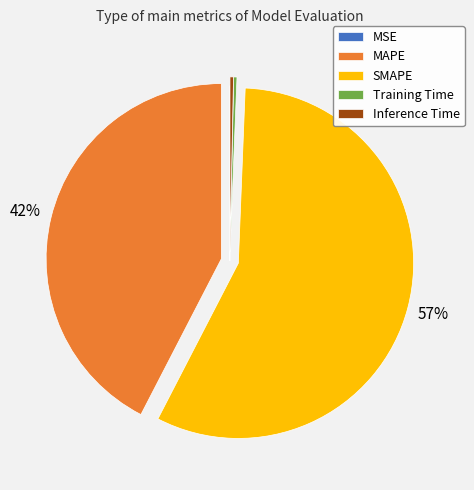

Between Inference Time and SMAPE, which is larger?

SMAPE